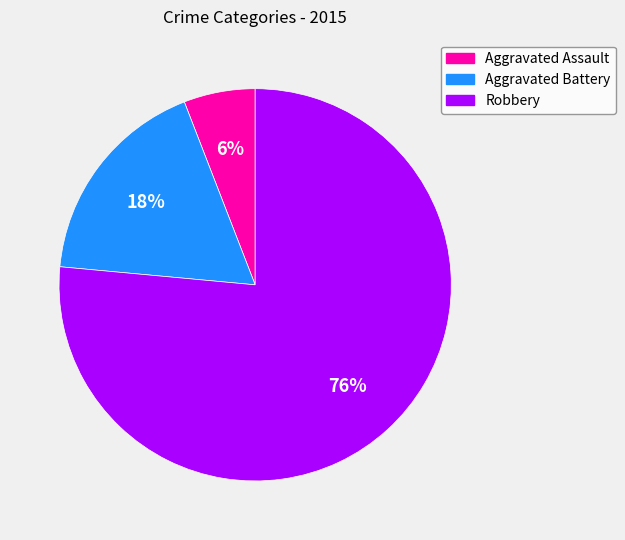

Which has a higher value, Aggravated Assault or Robbery?

Robbery